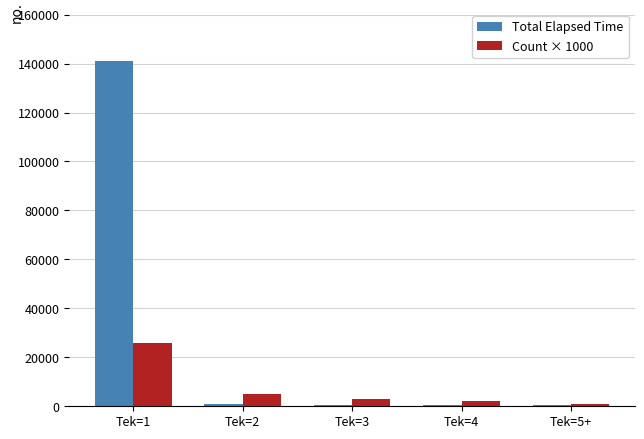

Which series has the largest total across all categories?

Total Elapsed Time